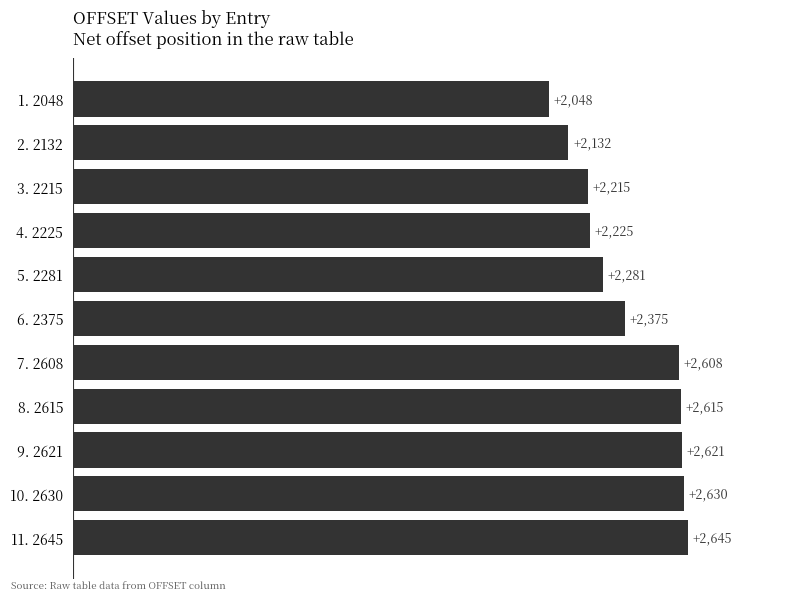

Are the bars grouped side by side (vs. stacked)?

No